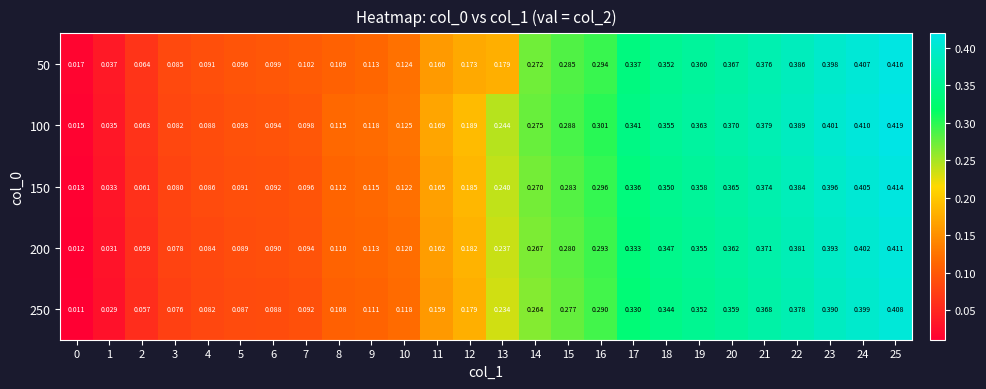

Is the value of 200 at 11 greater than the value of 250 at 24?

No